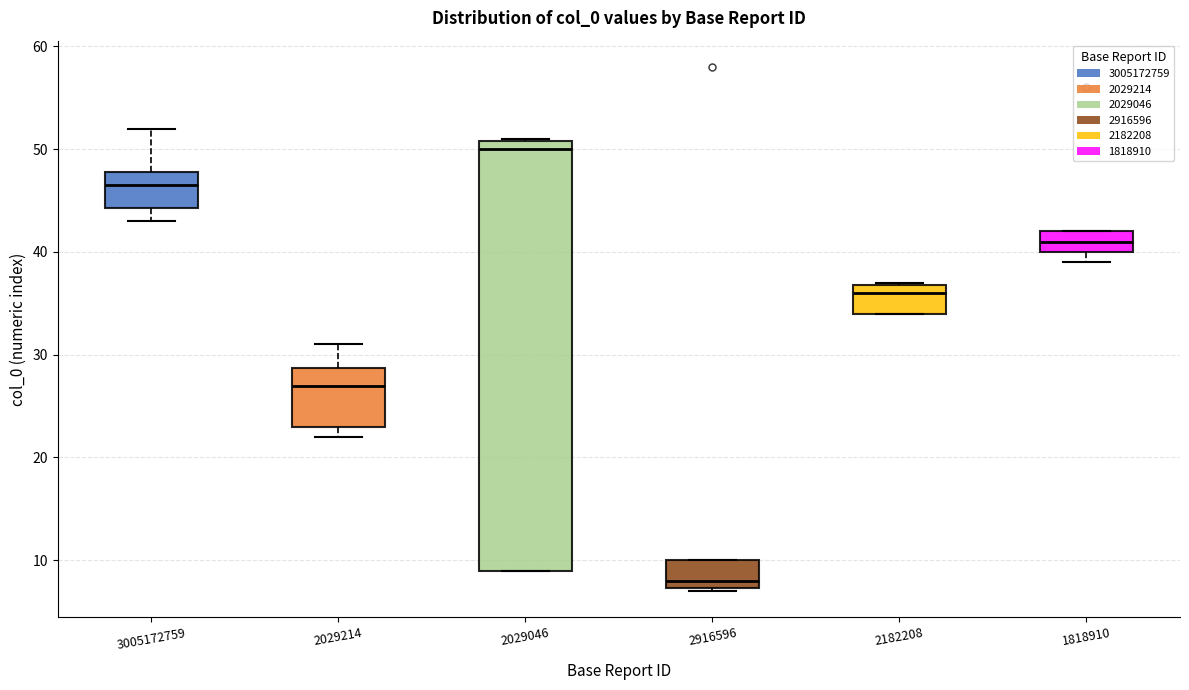

Where is the lower edge of the box at x = 3005172759 on the y-axis? The values are not printed on the chart, so give them approximately, as read against the axis.

44